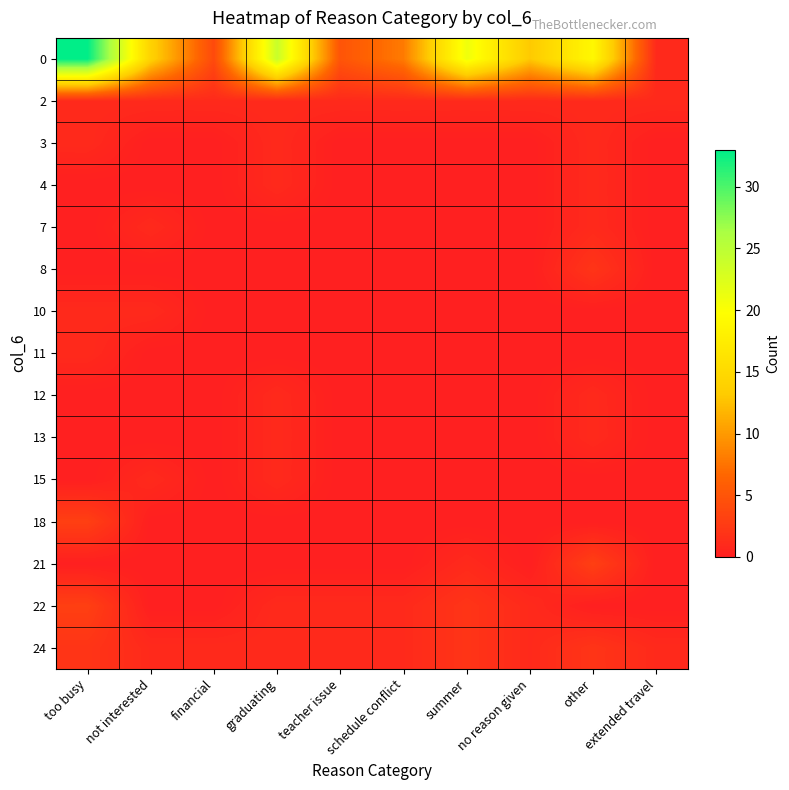

Which series has the largest range (max minus min)?

row_0